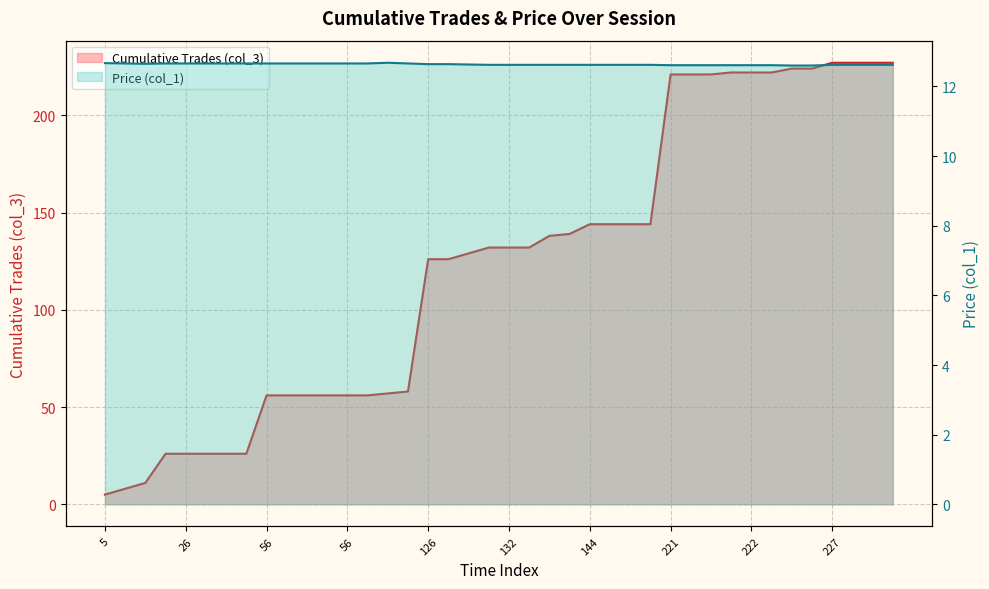

True or false: Price (col_1) has a value of 12.6 at 33.

True